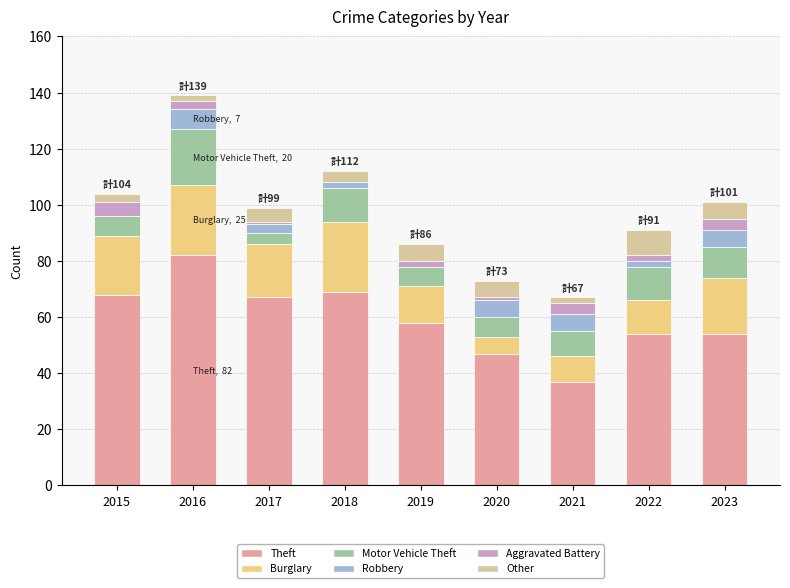

At which category is the sum across all series the highest?

2016